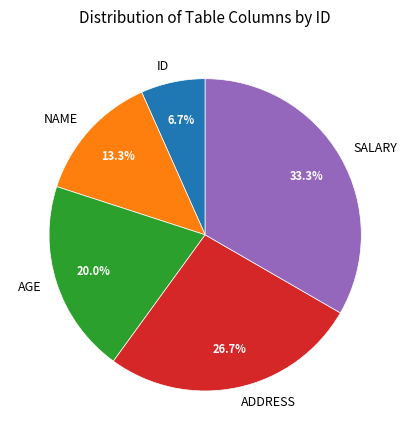

Rank the categories by value from lowest to highest.

ID, NAME, AGE, ADDRESS, SALARY